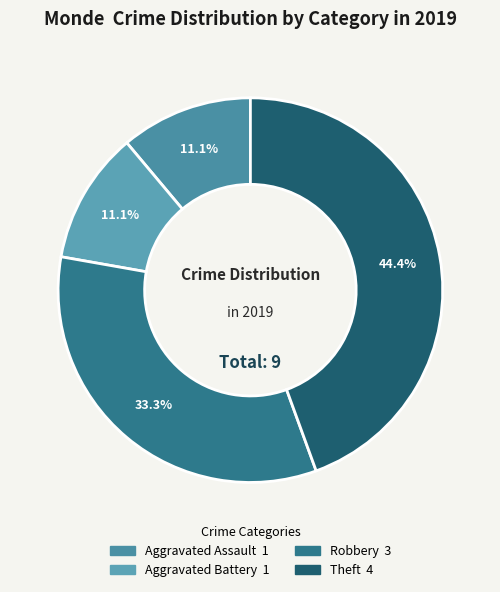

To the nearest percent, what portion does Theft represent?

44%